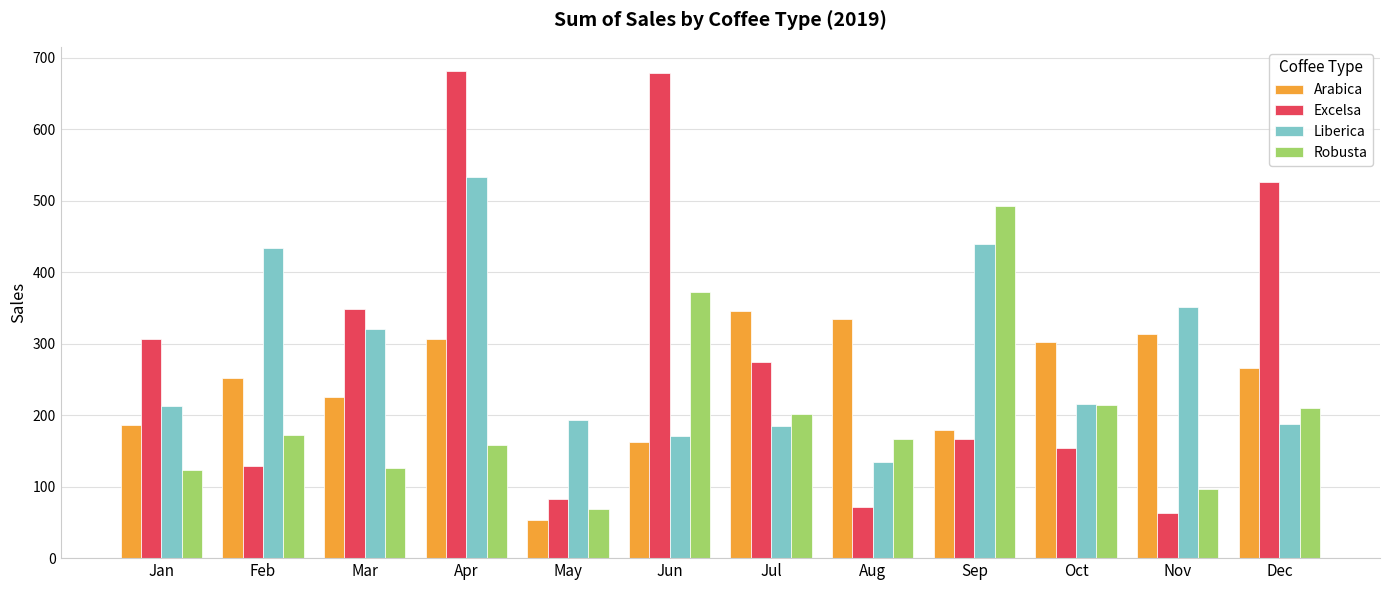

How many groups of bars are there?

12